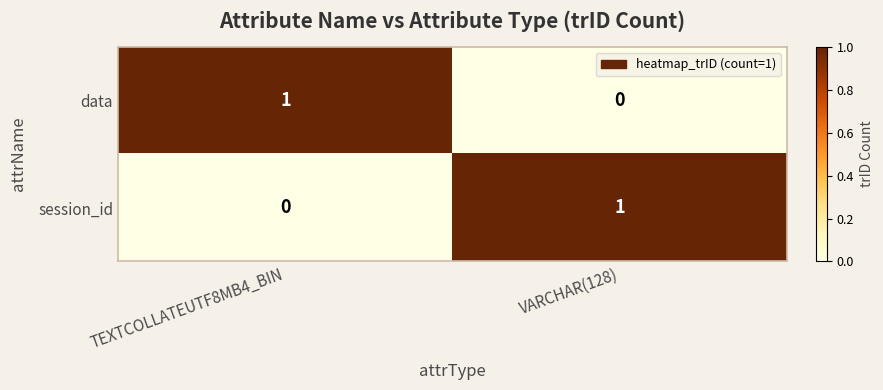

Is the value of session_id at TEXTCOLLATEUTF8MB4_BIN greater than the value of data at TEXTCOLLATEUTF8MB4_BIN?

No